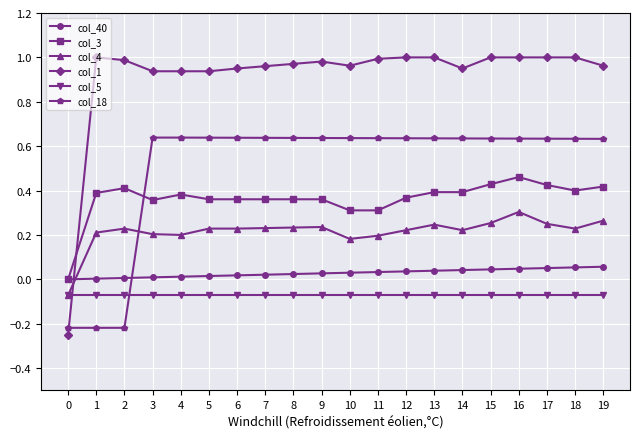

Which series has the largest total across all categories?

col_1